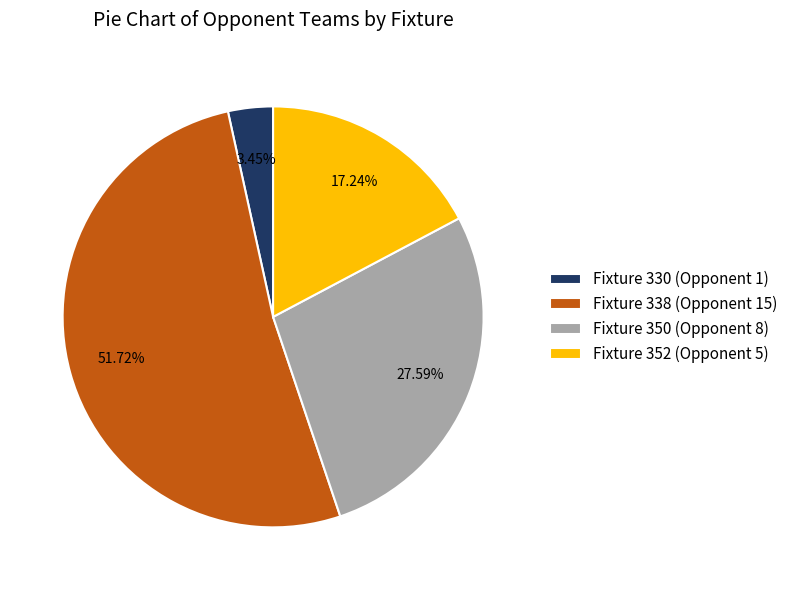

What percentage is the Fixture 330 (Opponent 1) slice, to the nearest percent?

3%